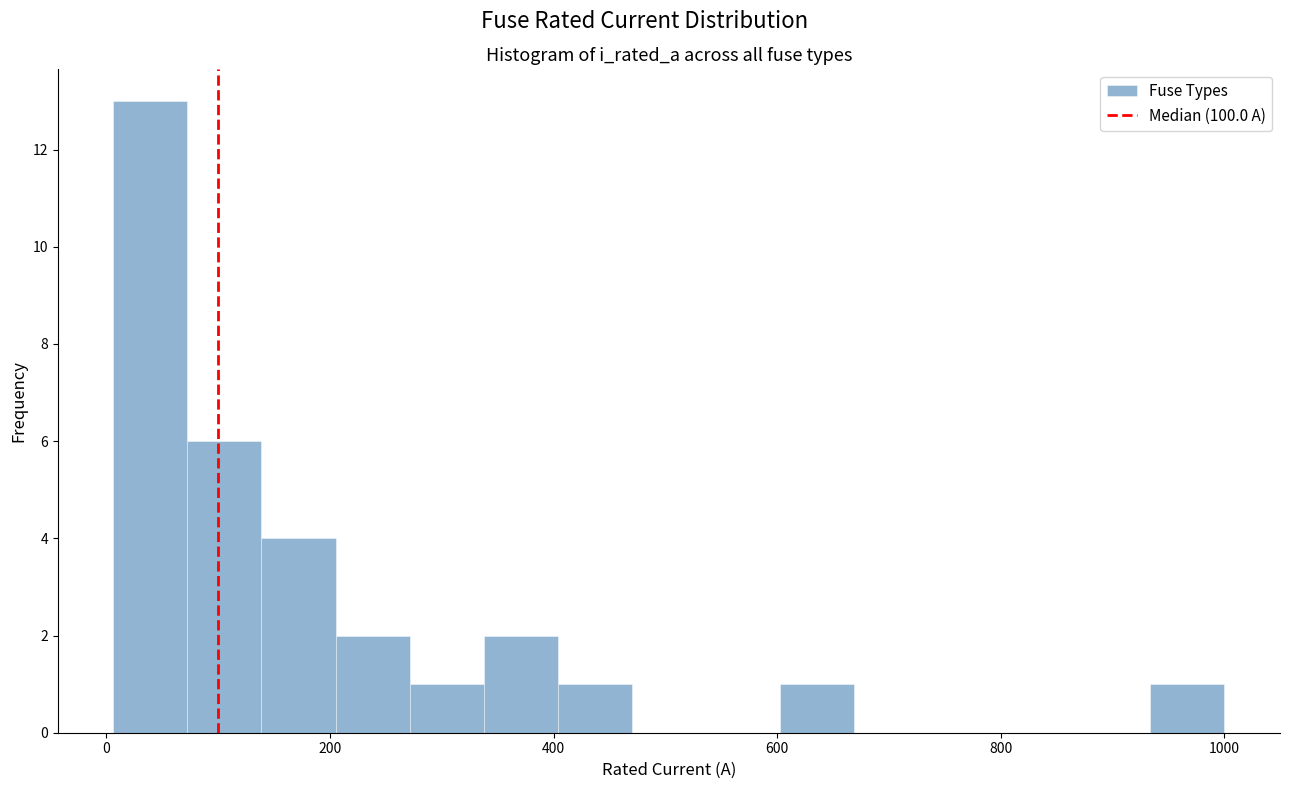

Around what value on the x-axis is the tallest bar? Give the approximate position of its centre, as read against the axis.

40